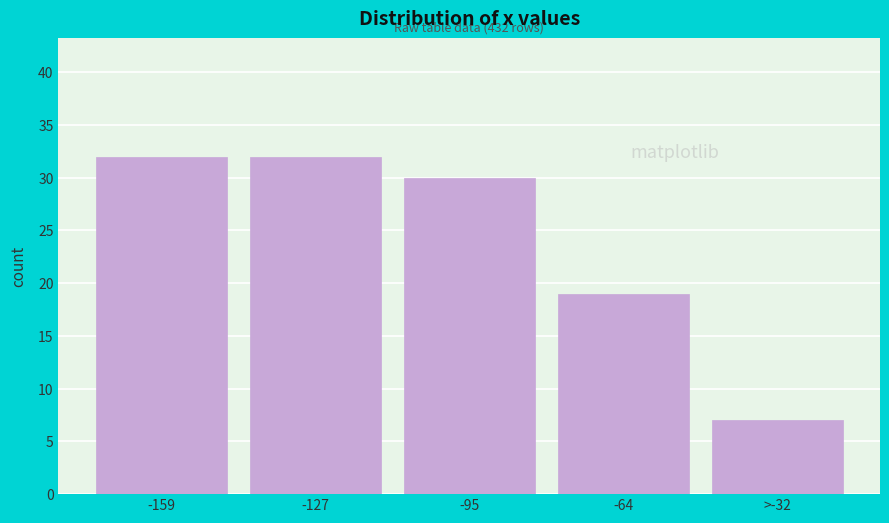

Reading left to right, what are all the values shown in this chart?

-159=32	-127=32	-95=30	-64=19	>-32=7